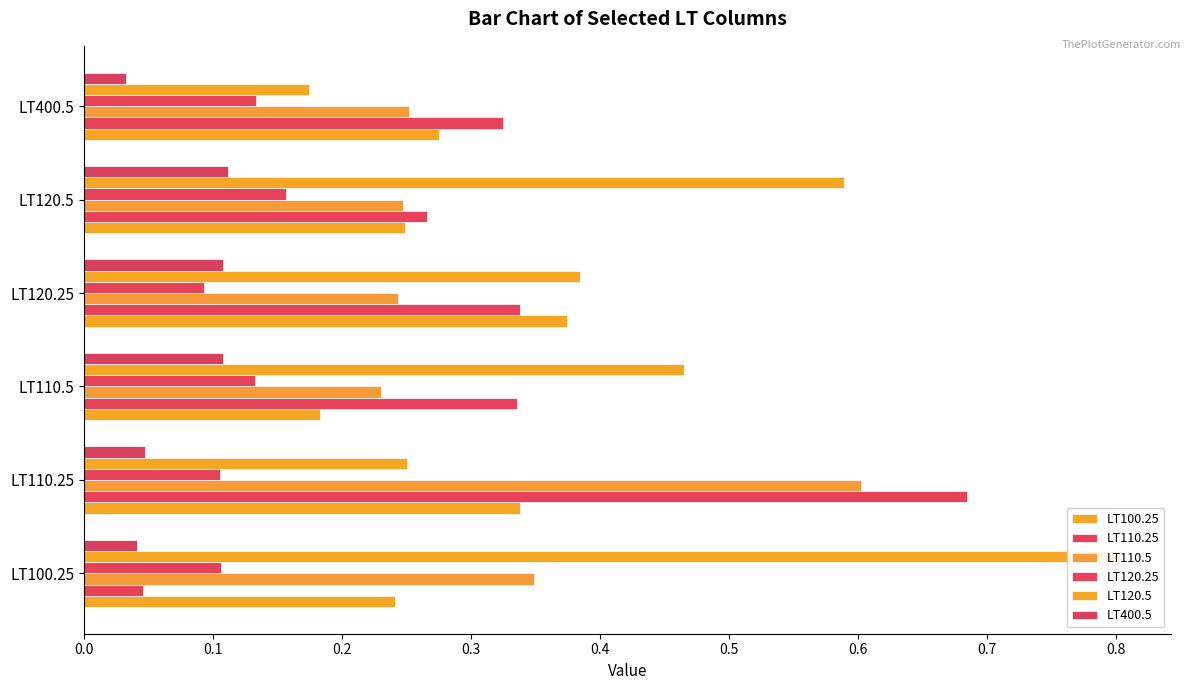

Which series has the largest range (max minus min)?

LT110.25